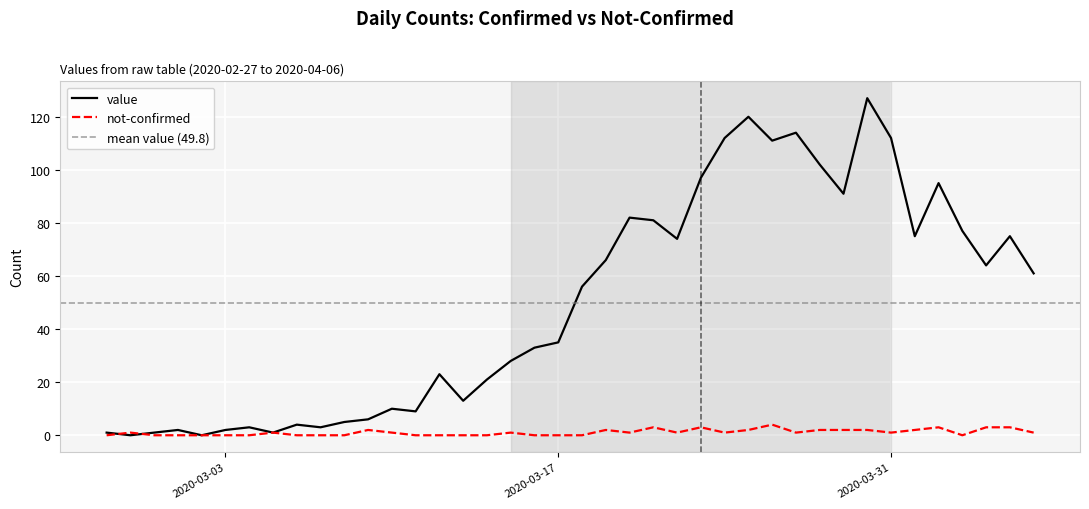

What is the highest value of the value series?

127